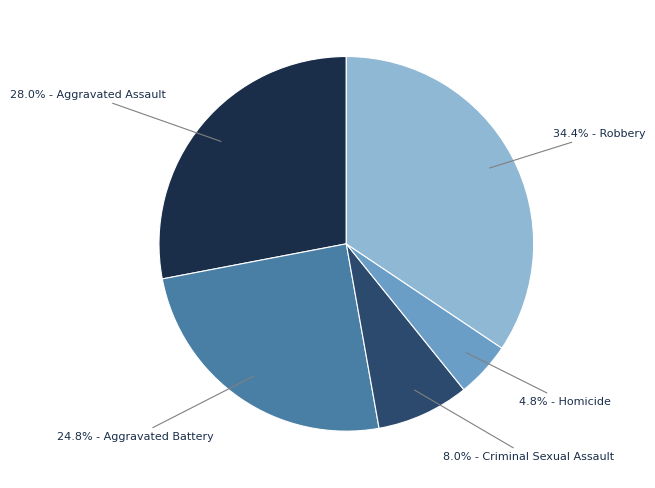

How many slices are in this pie chart?

5